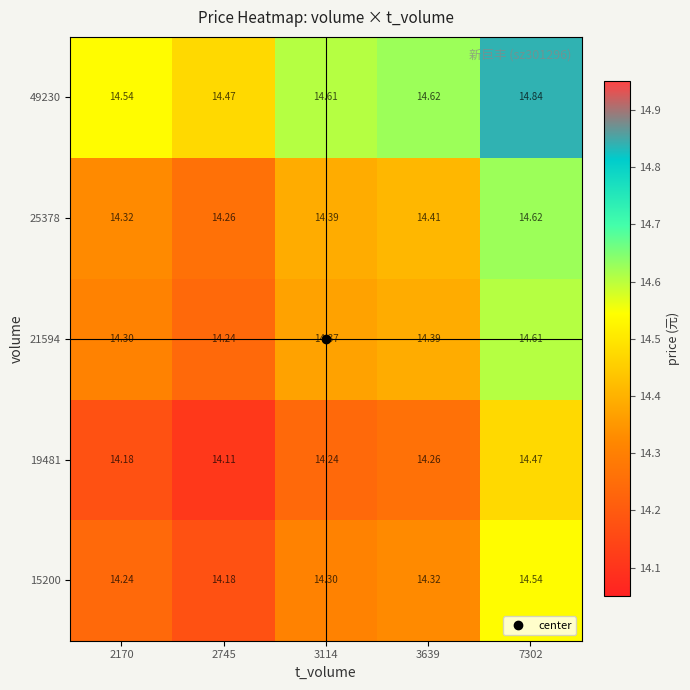

Rank the series by their maximum value, from lowest to highest.

19481, 15200, 21594, 25378, 49230